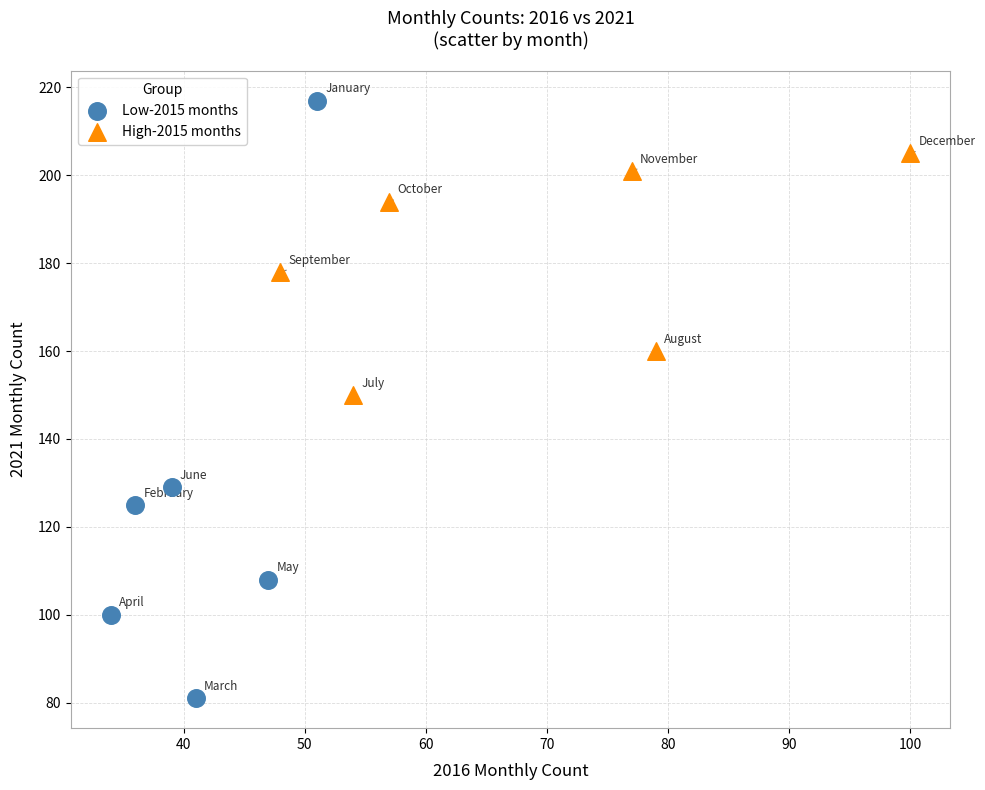

Which series has the widest spread of Y values?

Low-2015 months